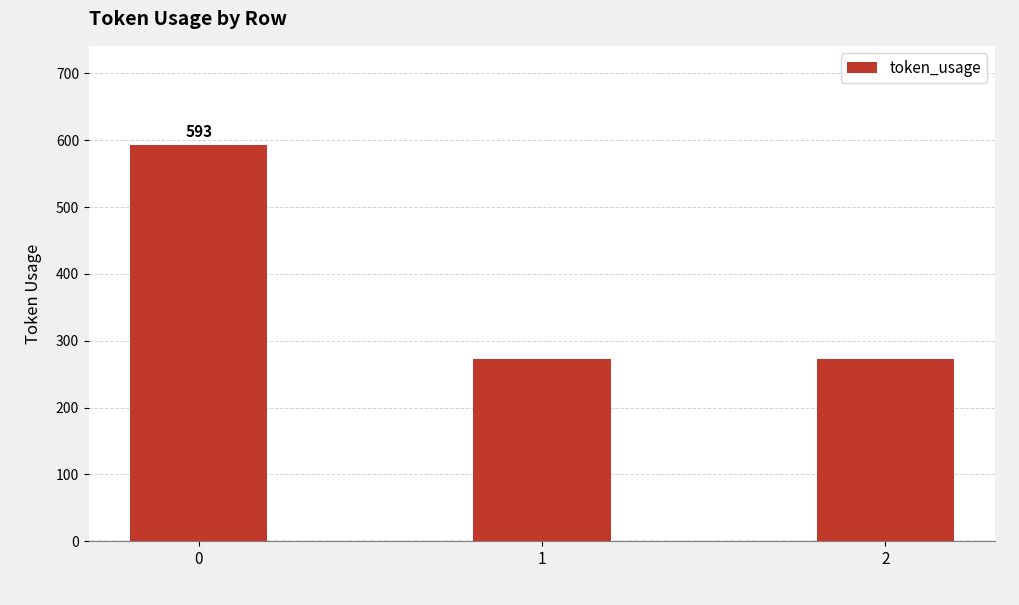

What is the change in value from 0 to 2?

-320